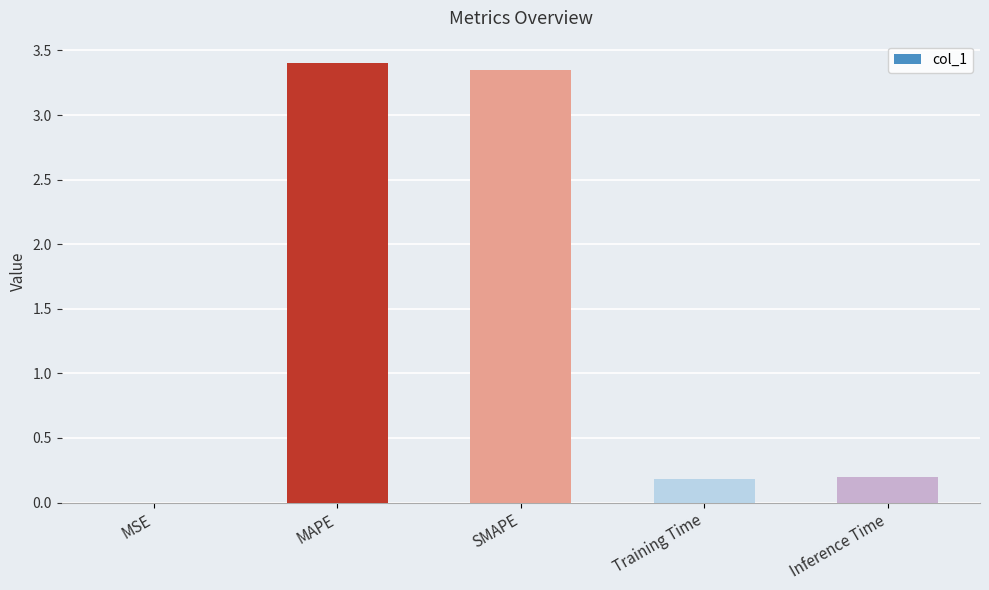

Is it true that the value at Inference Time is 0.2?

True